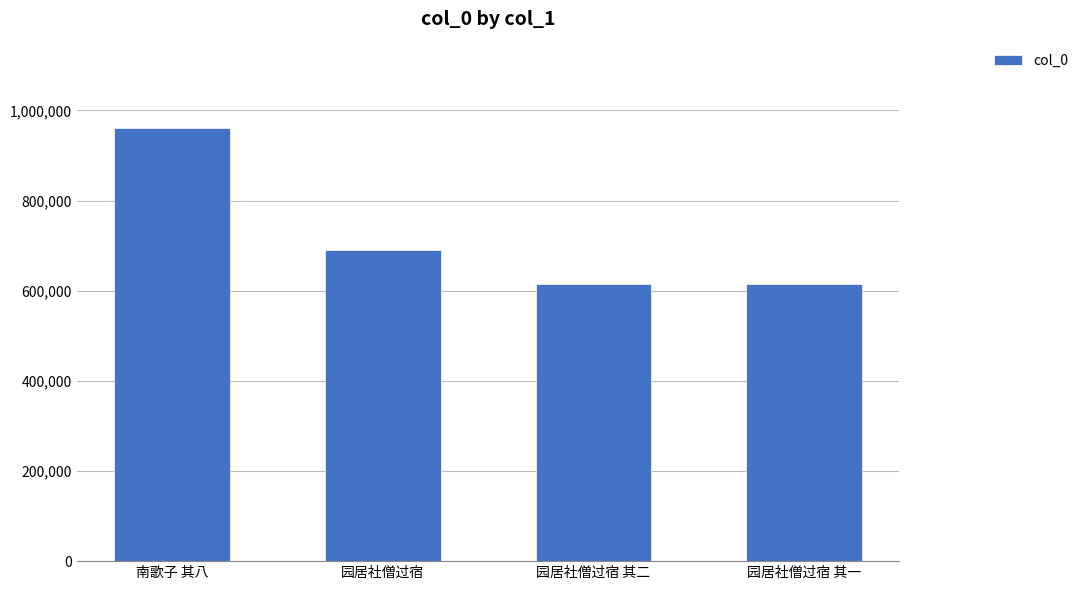

What is the ratio of the value at 园居社僧过宿 to the value at 园居社僧过宿 其二?

1.1